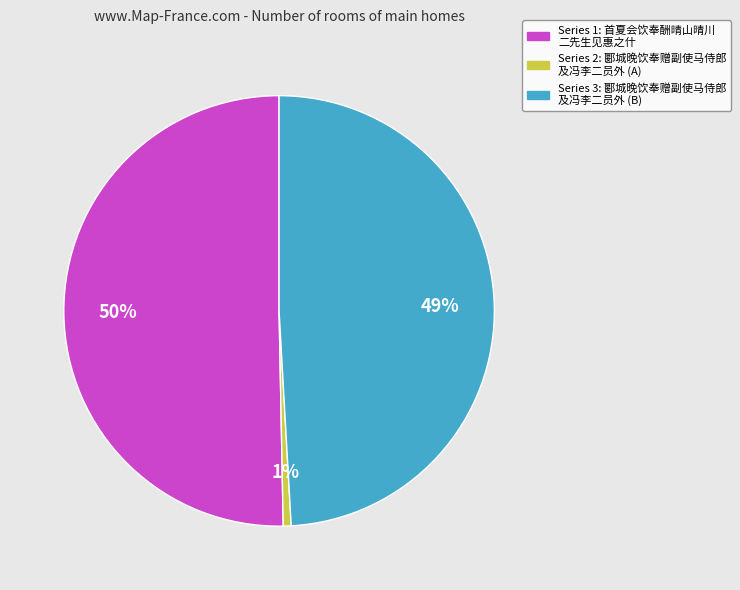

To the nearest percent, what is the average slice percentage?

33%